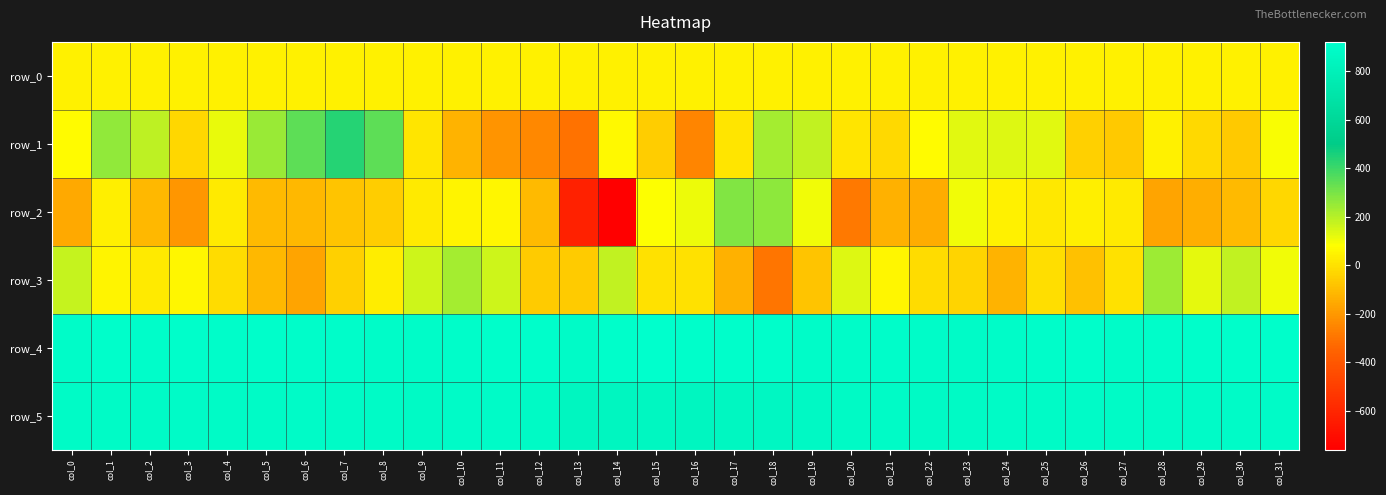

Between col_29 and col_26, which is larger?

col_29